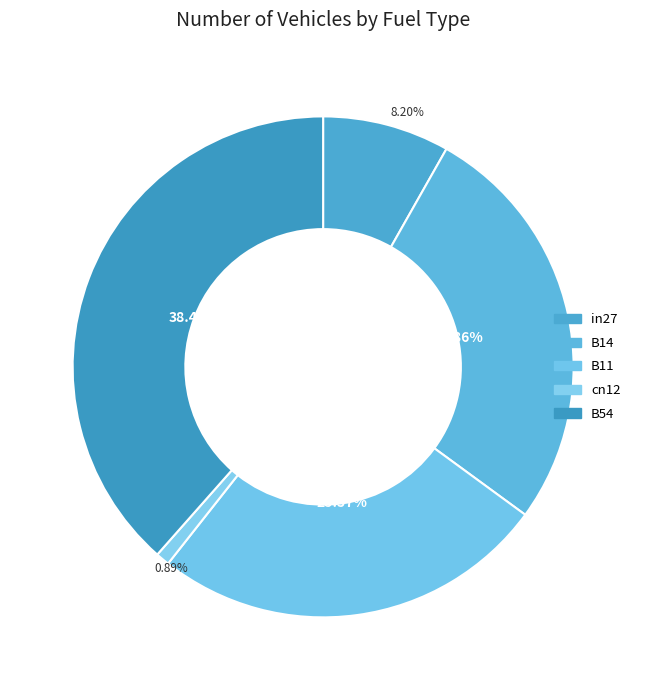

How many slices are in this pie chart?

5